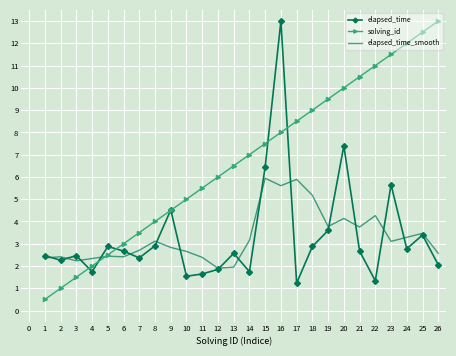

At 18, list the series in order from smallest to largest.

elapsed_time, elapsed_time_smooth, solving_id